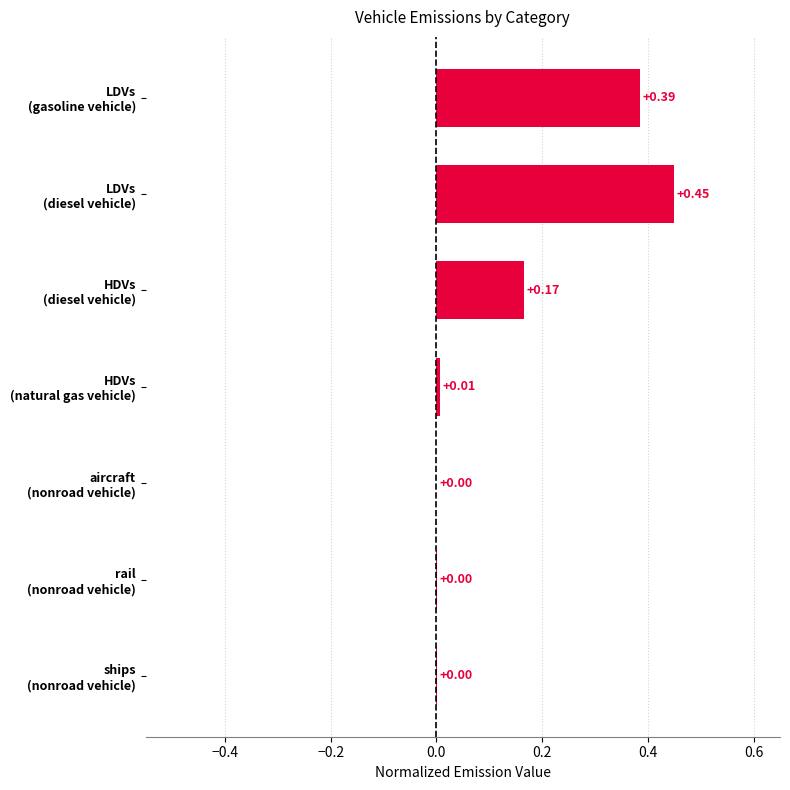

What is the sum of all values?

1.0